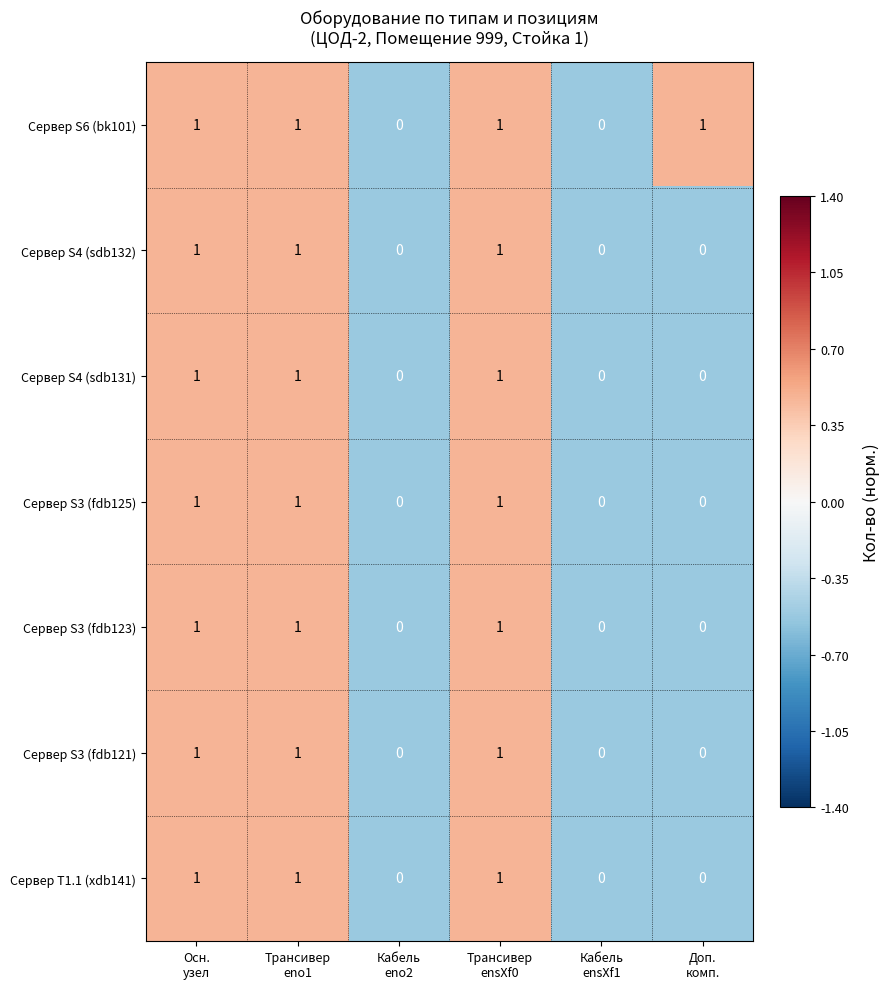

What is the sum of all Сервер S4 (sdb131) values?

3